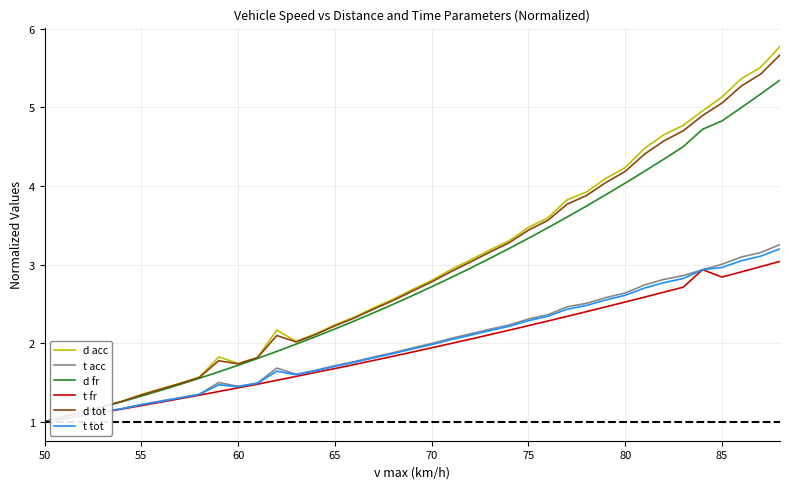

Which series has the largest range (max minus min)?

d acc